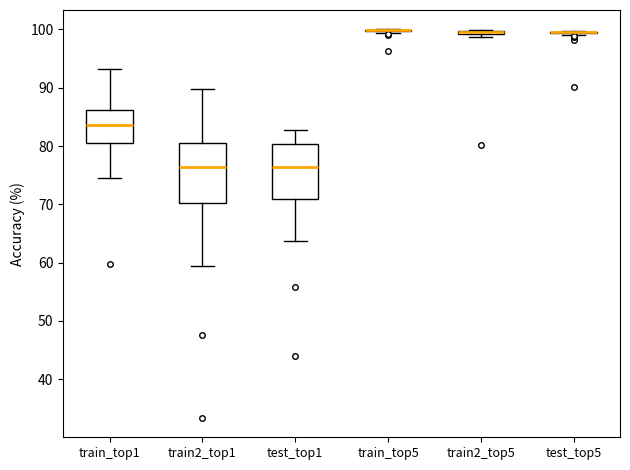

Where is the lower edge of the box for test_top1 on the y-axis? The values are not printed on the chart, so give them approximately, as read against the axis.

71